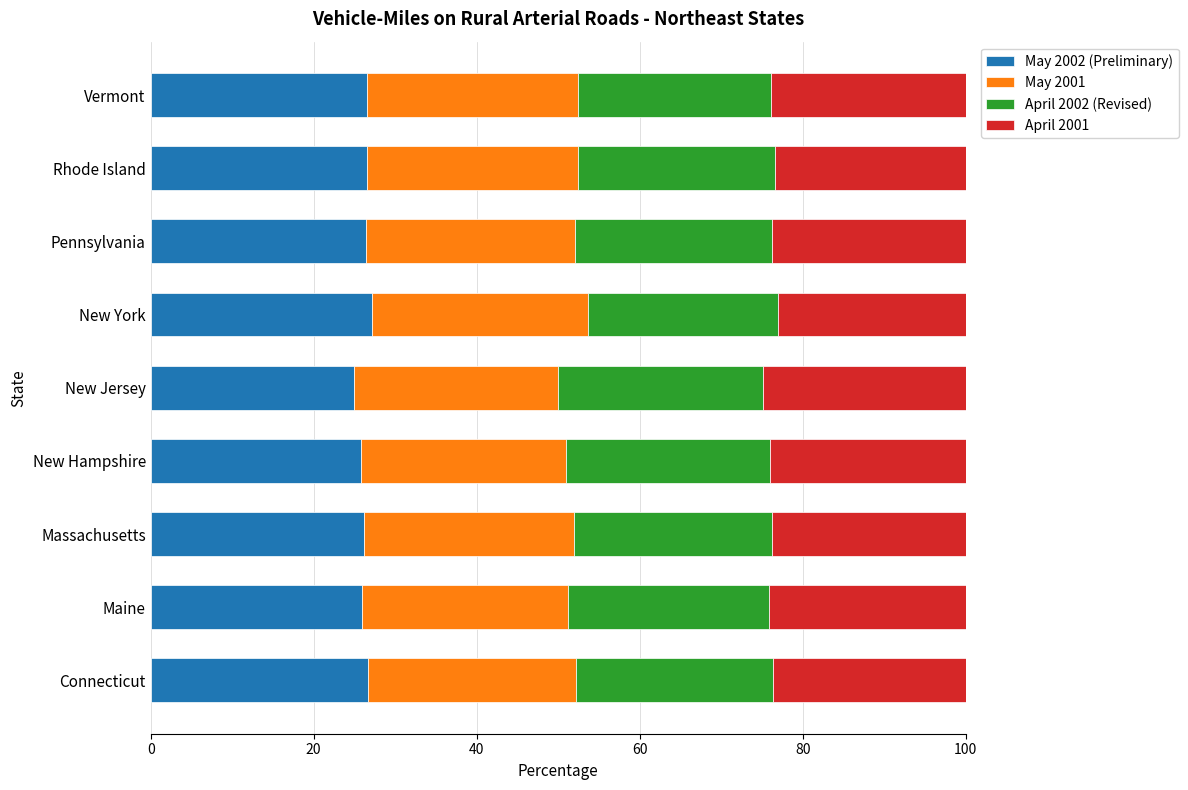

What is the highest value of the May 2002 (Preliminary) series?

27.2